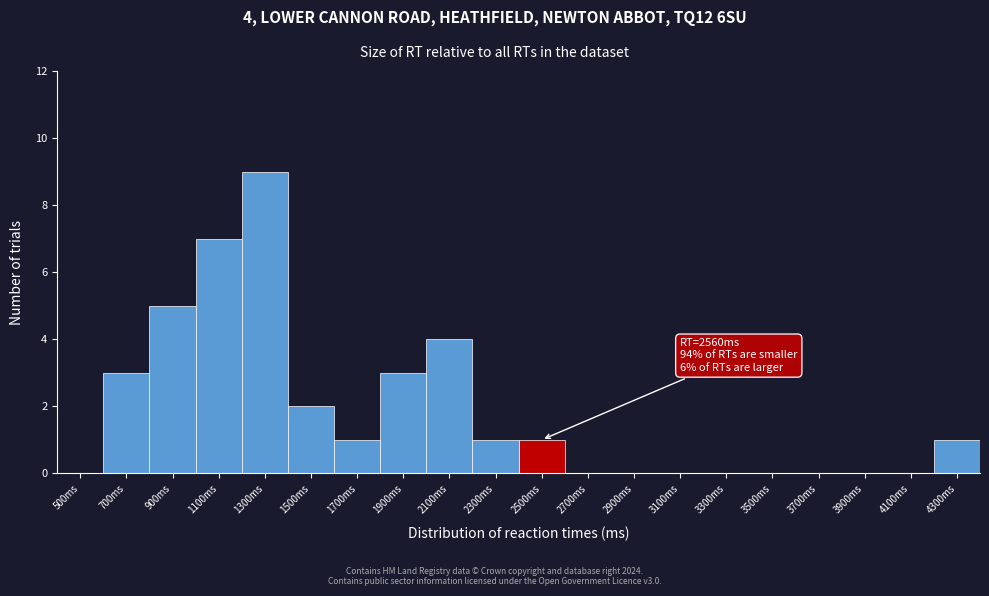

Reading right to left, extract all data points from this chart.

4300ms=1	4100ms=0	3900ms=0	3700ms=0	3500ms=0	3300ms=0	3100ms=0	2900ms=0	2700ms=0	2500ms=1	2300ms=1	2100ms=4	1900ms=3	1700ms=1	1500ms=2	1300ms=9	1100ms=7	900ms=5	700ms=3	500ms=0